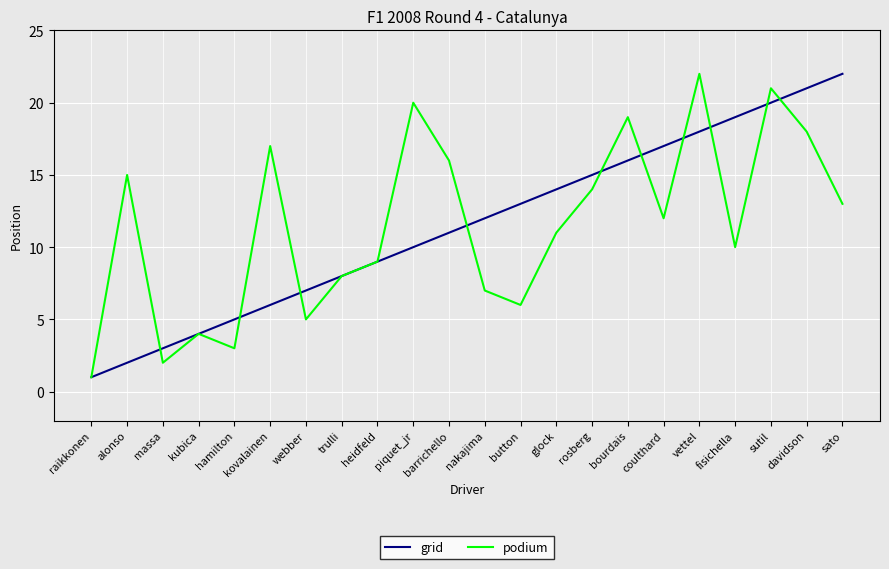

Reading left to right, list all the values displayed in this chart.

grid: raikkonen=1	alonso=2	massa=3	kubica=4	hamilton=5	kovalainen=6	webber=7	trulli=8	heidfeld=9	piquet_jr=10	barrichello=11	nakajima=12	button=13	glock=14	rosberg=15	bourdais=16	coulthard=17	vettel=18	fisichella=19	sutil=20	davidson=21	sato=22
podium: raikkonen=1	alonso=15	massa=2	kubica=4	hamilton=3	kovalainen=17	webber=5	trulli=8	heidfeld=9	piquet_jr=20	barrichello=16	nakajima=7	button=6	glock=11	rosberg=14	bourdais=19	coulthard=12	vettel=22	fisichella=10	sutil=21	davidson=18	sato=13